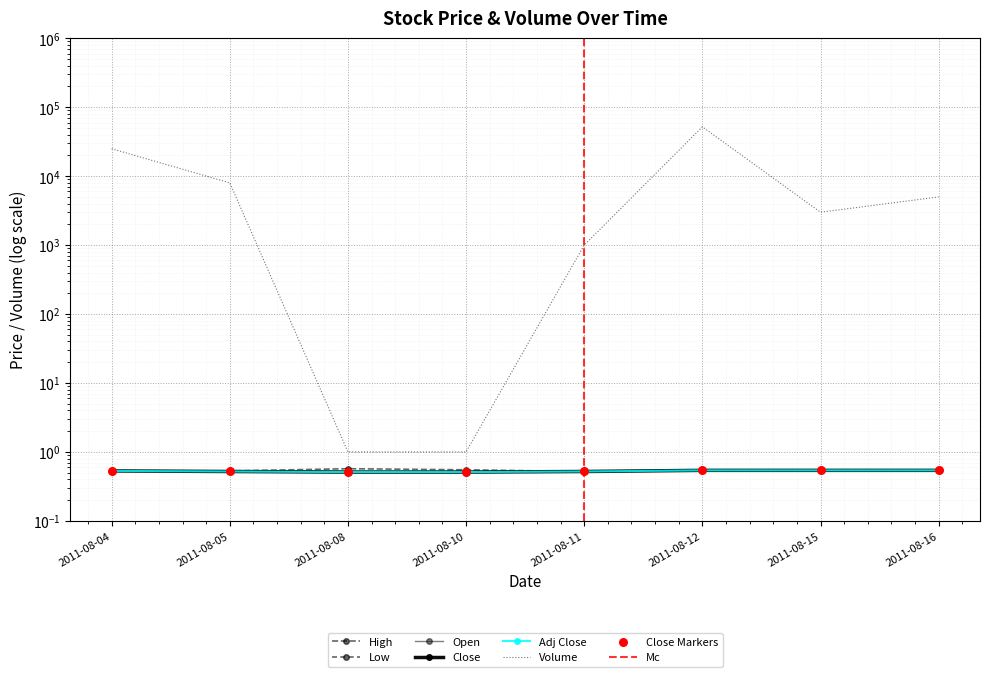

Which series has the widest spread of Y values?

Volume